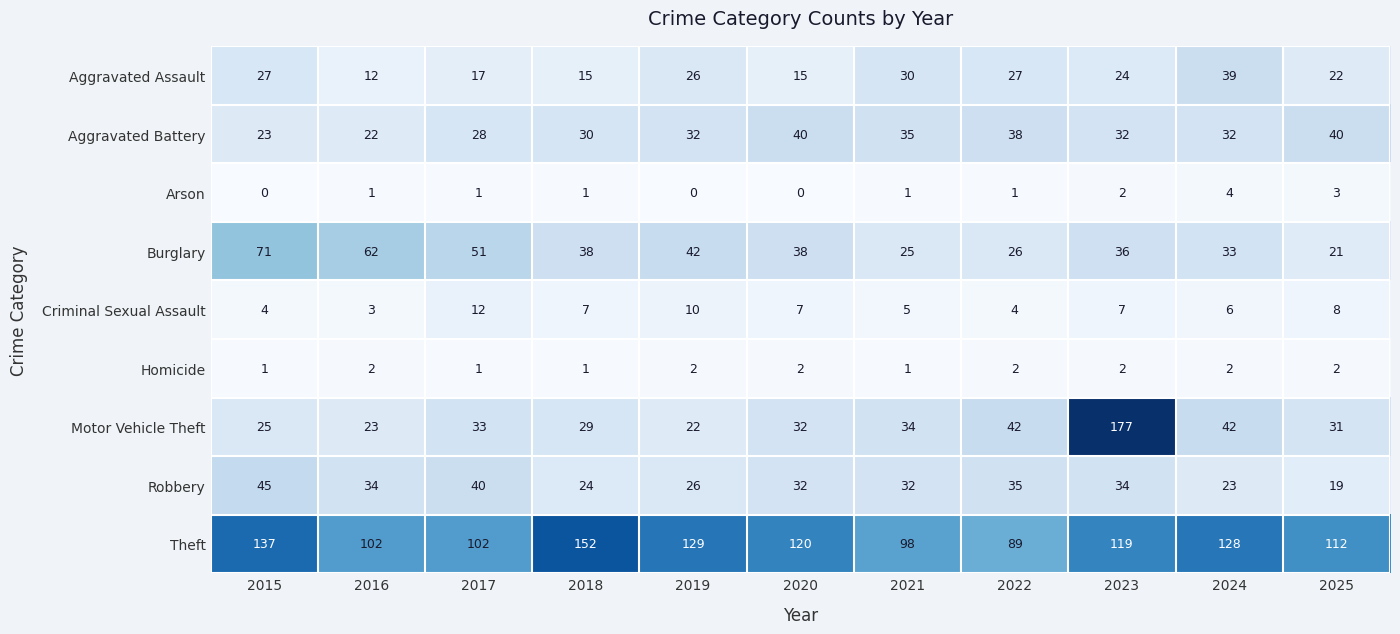

What is the sum of the Arson values at 2023 and 2021?

3